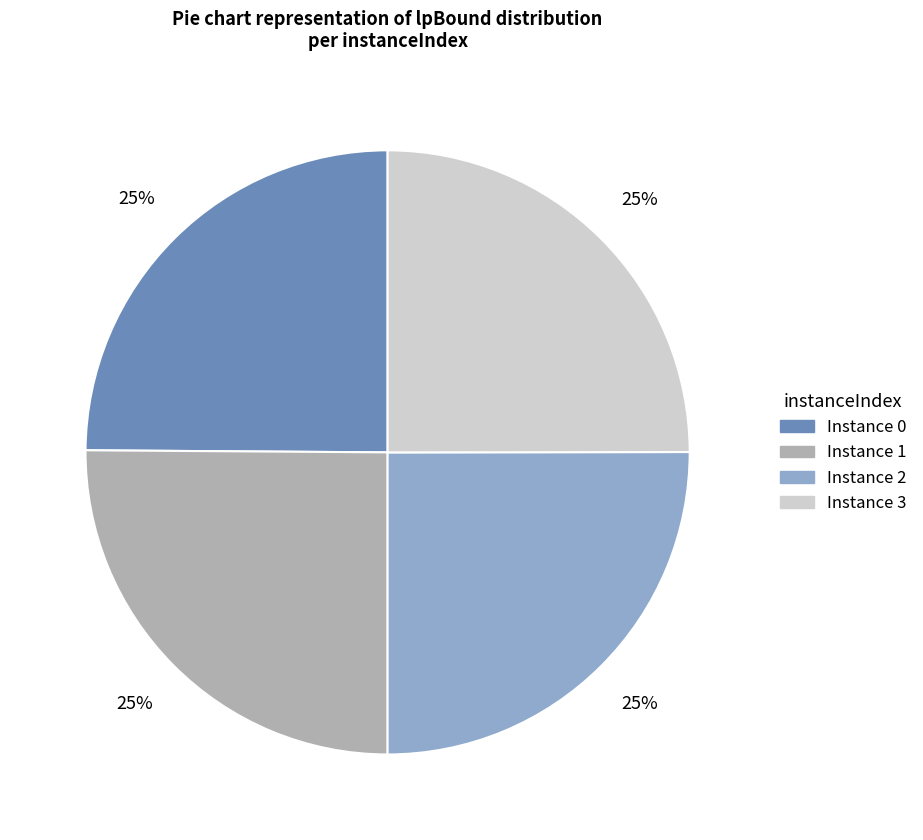

To the nearest percent, what is the average slice percentage?

25%